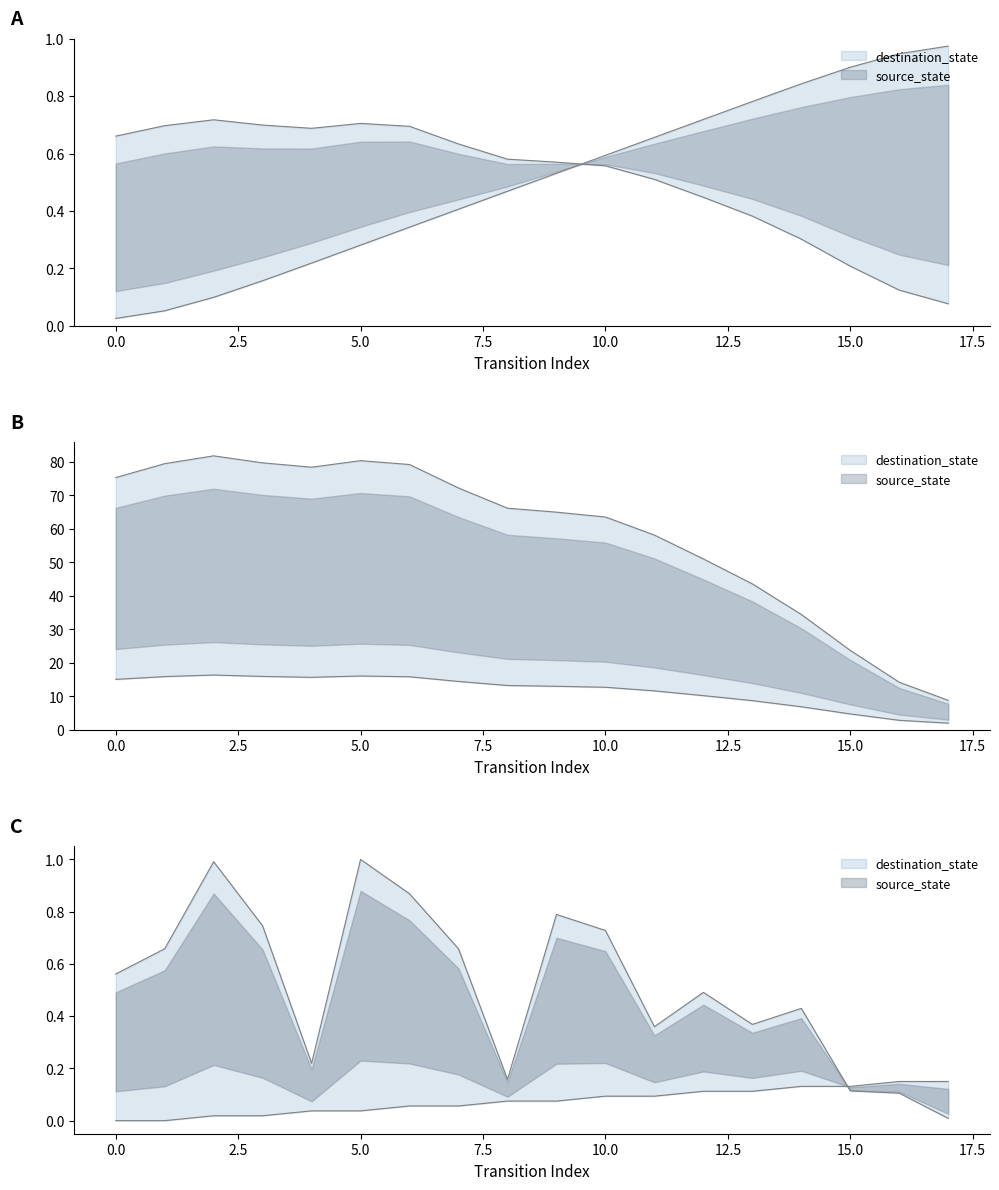

At how many categories does at least one series exceed 0?

18